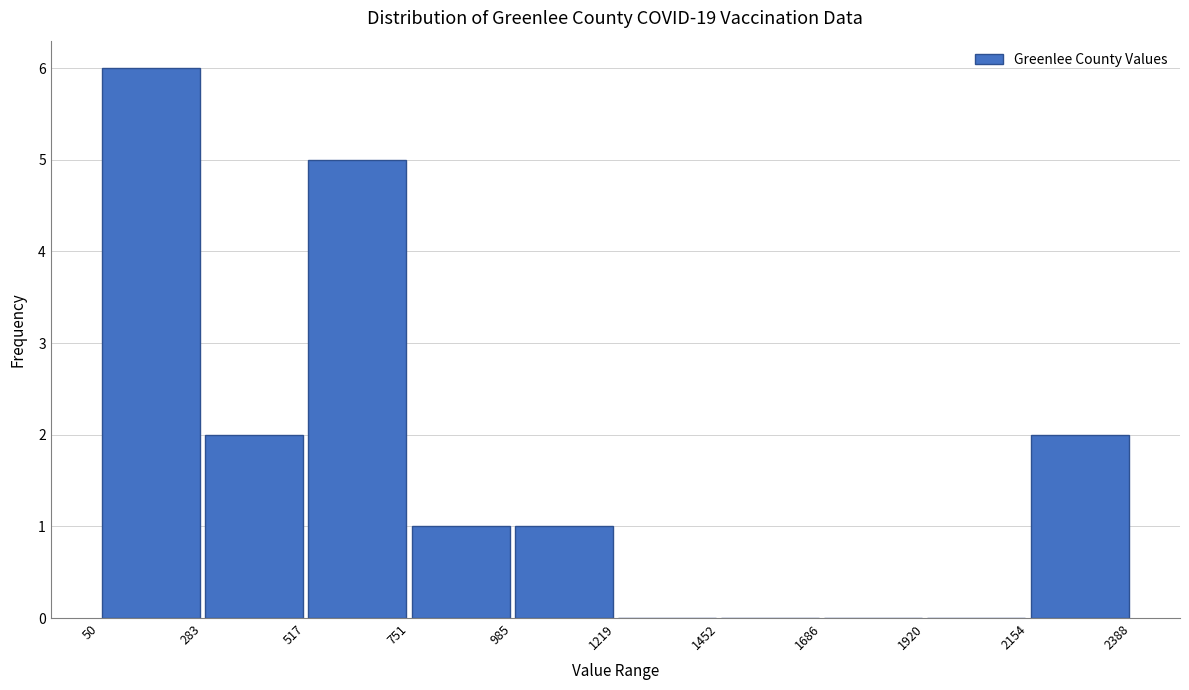

Over which range of the x-axis is the bar tallest?

50 to 283